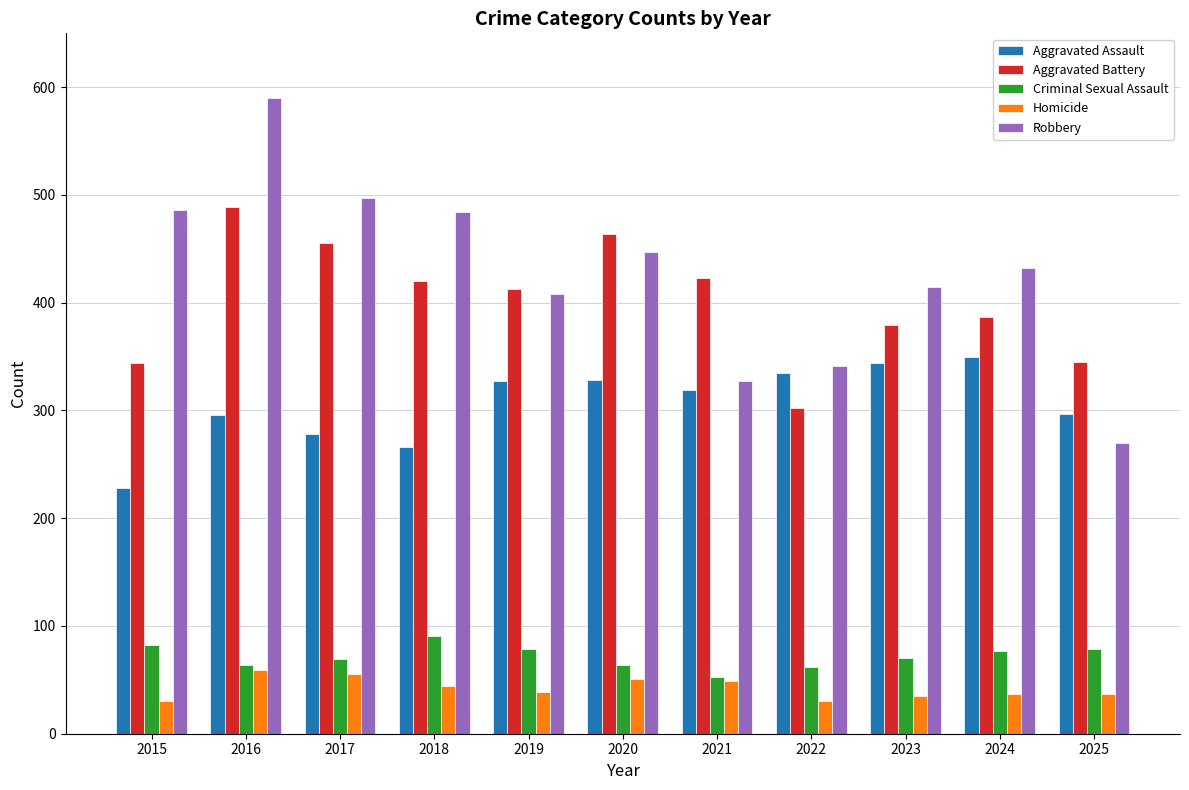

True or false: Aggravated Assault has a value of 319 at 2021.

True